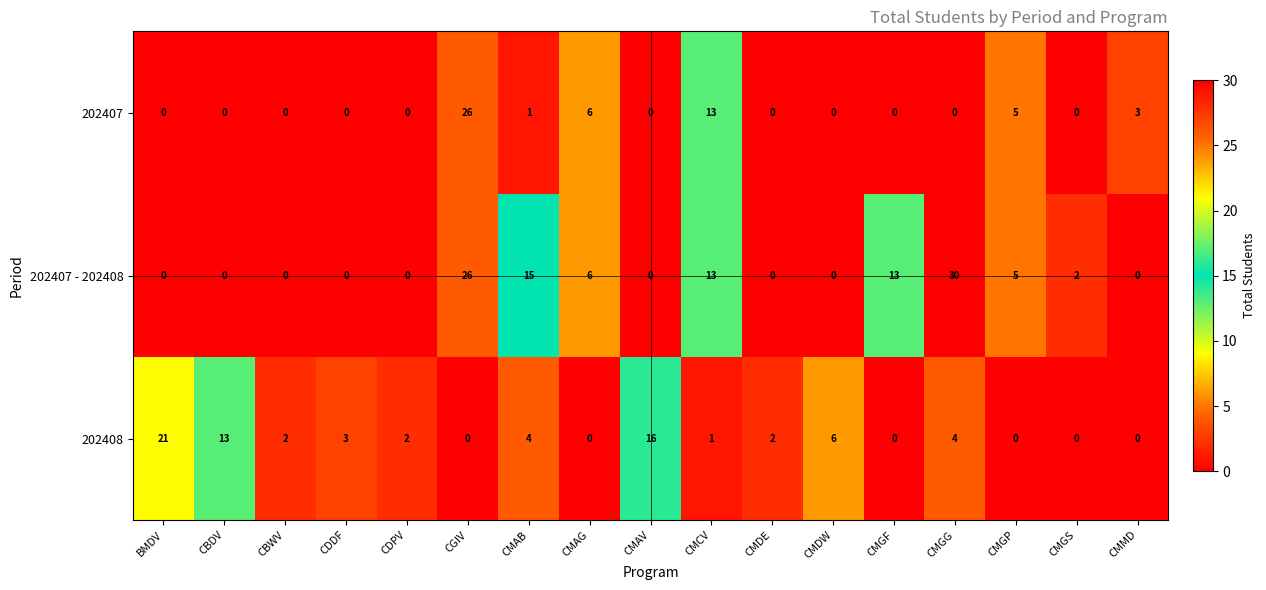

Which series has the largest total across all categories?

202407 - 202408